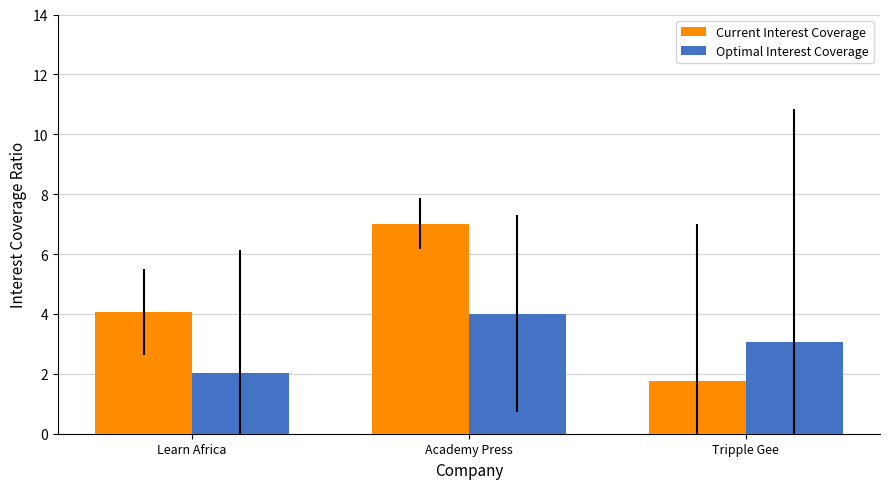

Which series changed the most between Learn Africa and Academy Press?

Current Interest Coverage